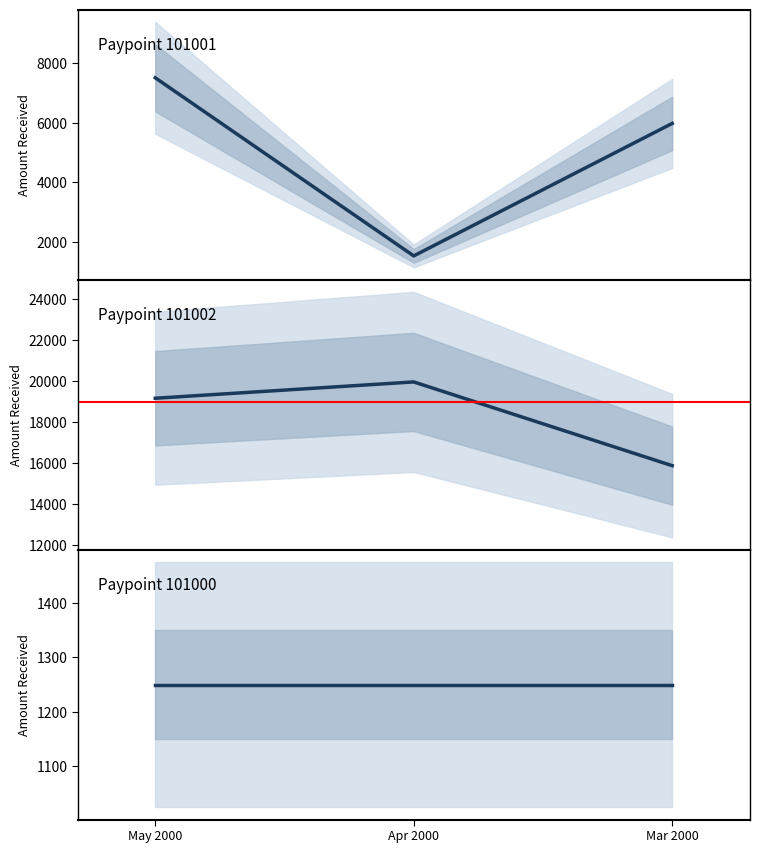

What is the value of the Paypoint 101002 point at the 1st from the left?

19177.7